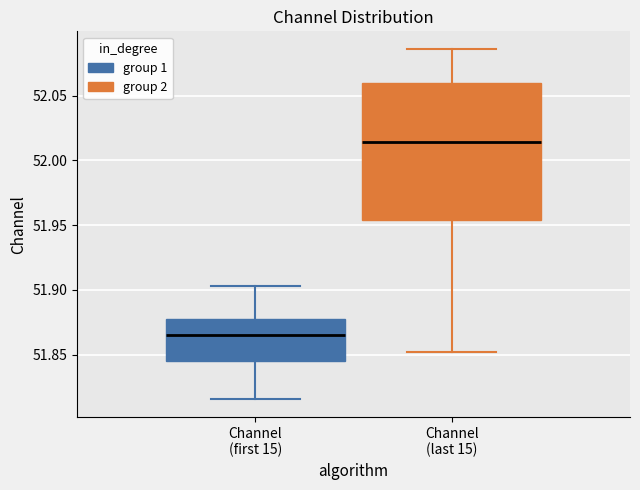

Comparing the boxes themselves (not the whiskers), which one is the tallest?

Channel (last 15)